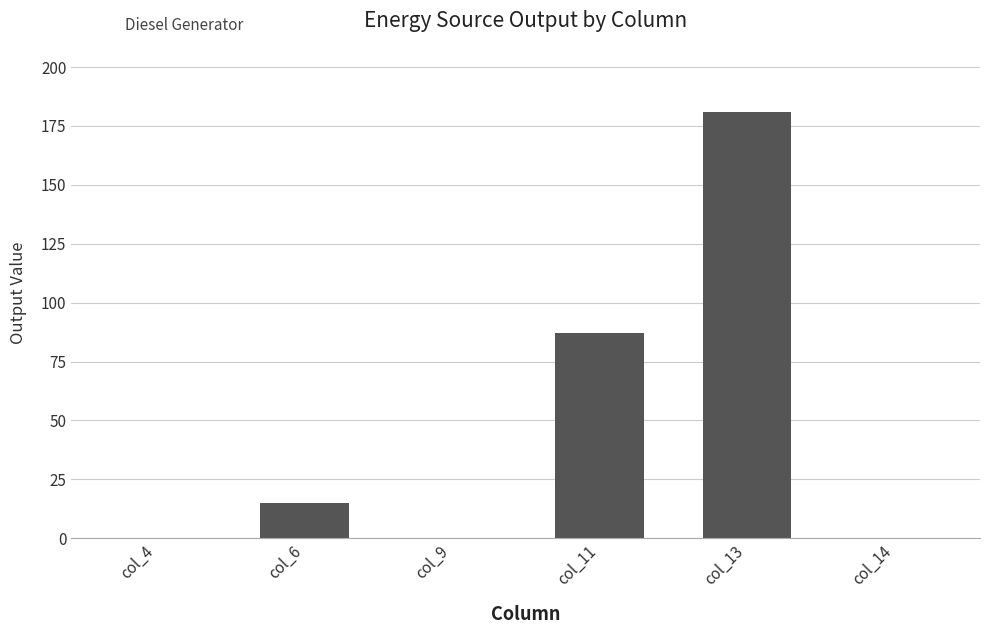

The chart shows a value of 15 at col_6. True or false?

True